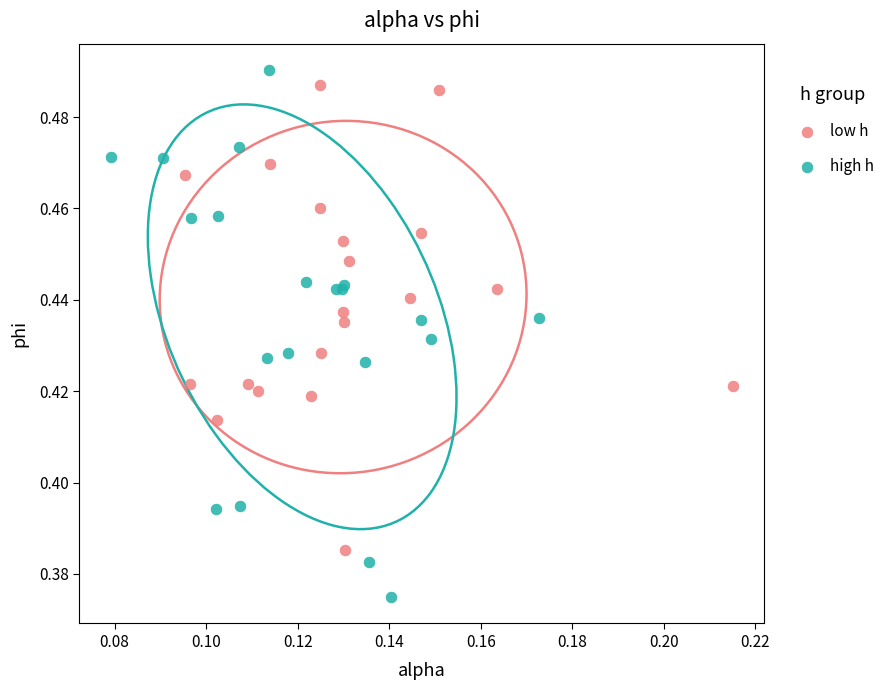

Which series has the largest Y range (max minus min)?

high h